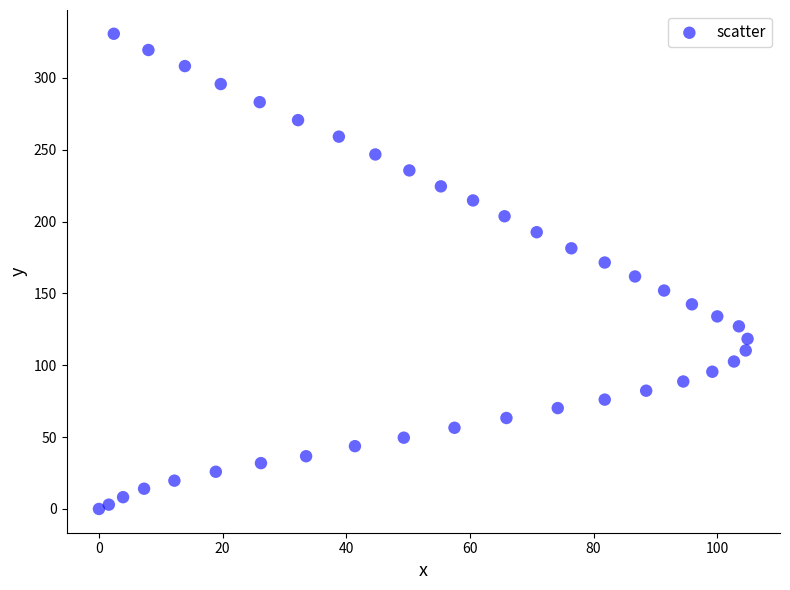

What is the range of X values (max minus min)?

104.9